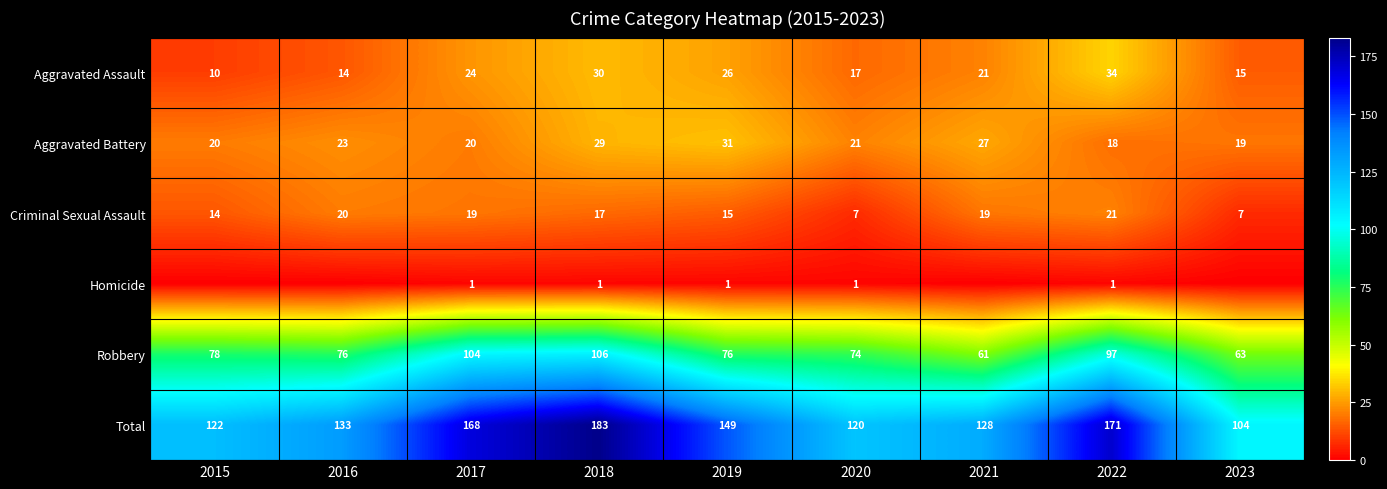

At which label does Aggravated Assault reach its peak?

2022